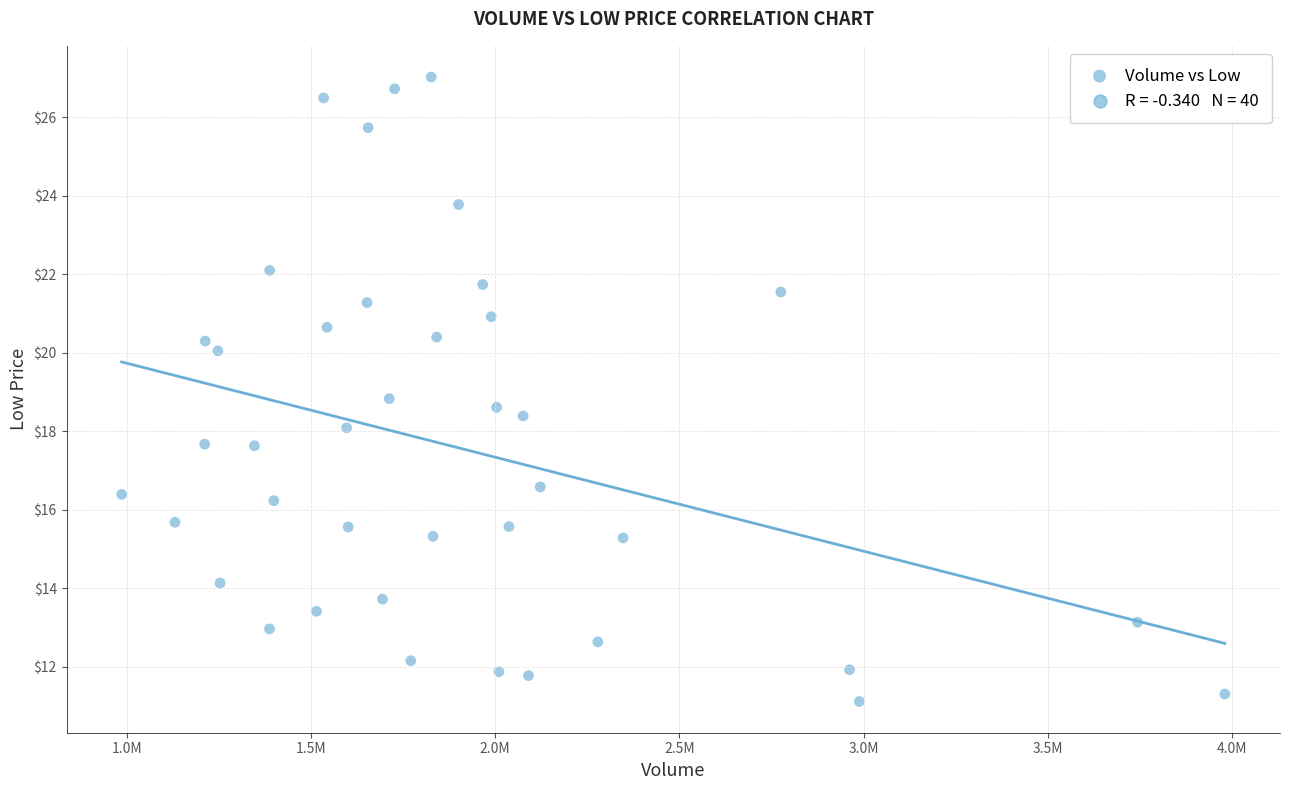

What is the range of X values (max minus min)?

2993400.0